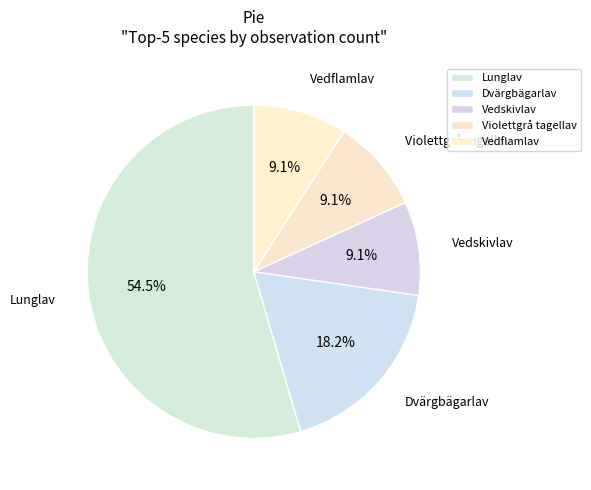

Is there a majority slice in this chart?

Yes